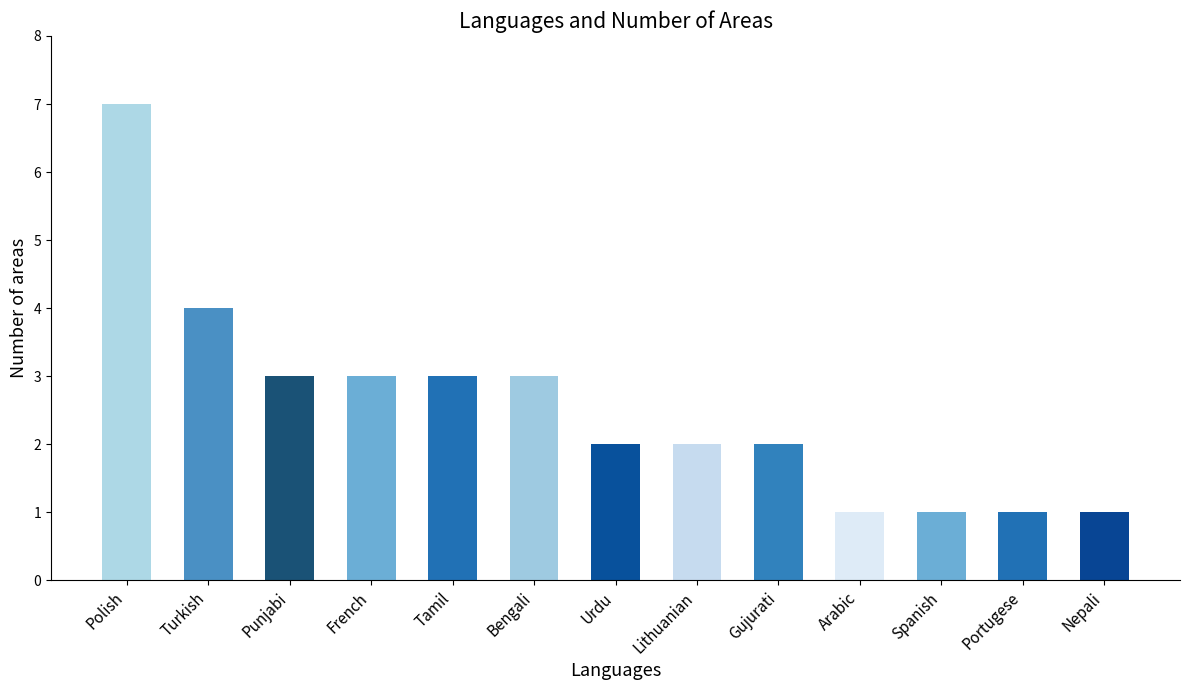

What is the sum of the values at Urdu and Polish?

9